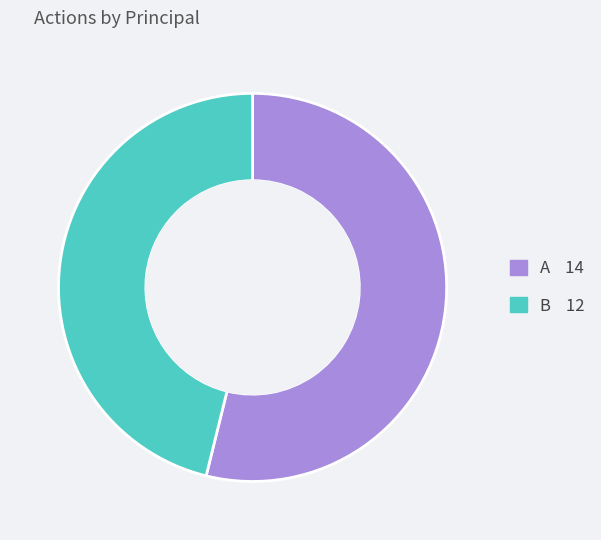

Which category accounts for the majority?

A